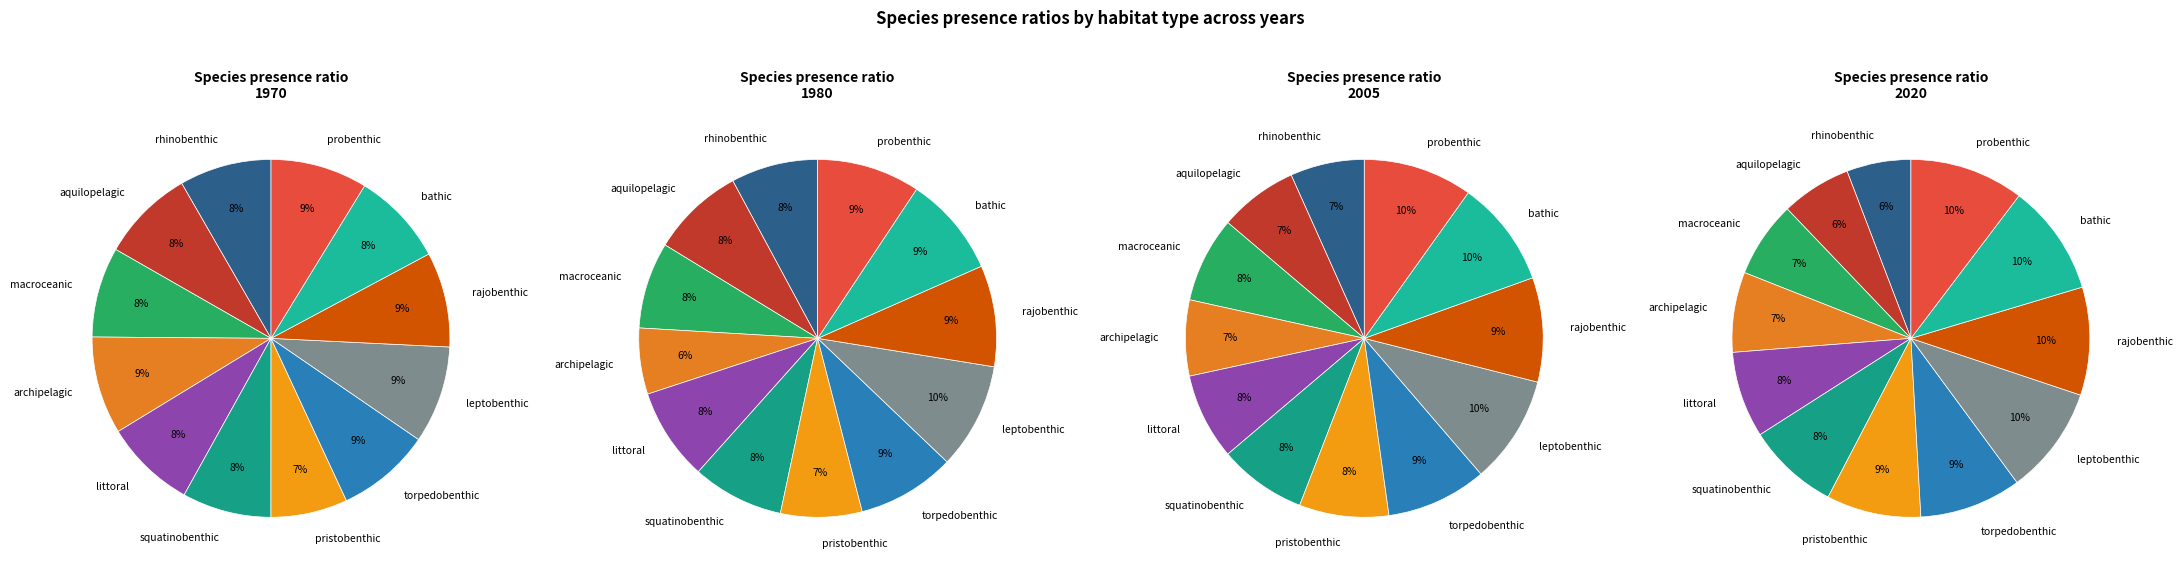

To the nearest percent, what is the average slice percentage?

8%